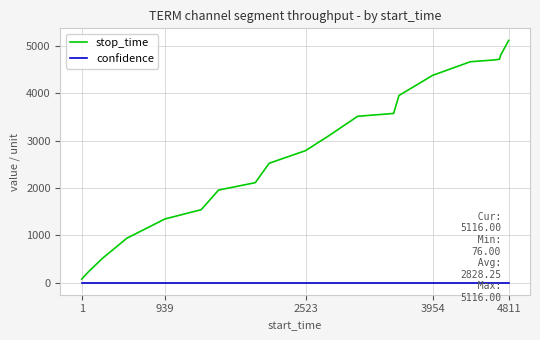

Which series has the largest total across all categories?

stop_time